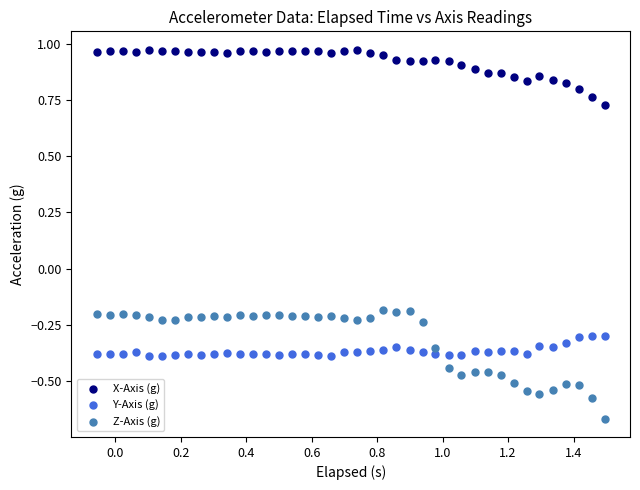

What are all the series names shown in the legend?

X-Axis (g), Y-Axis (g), Z-Axis (g)